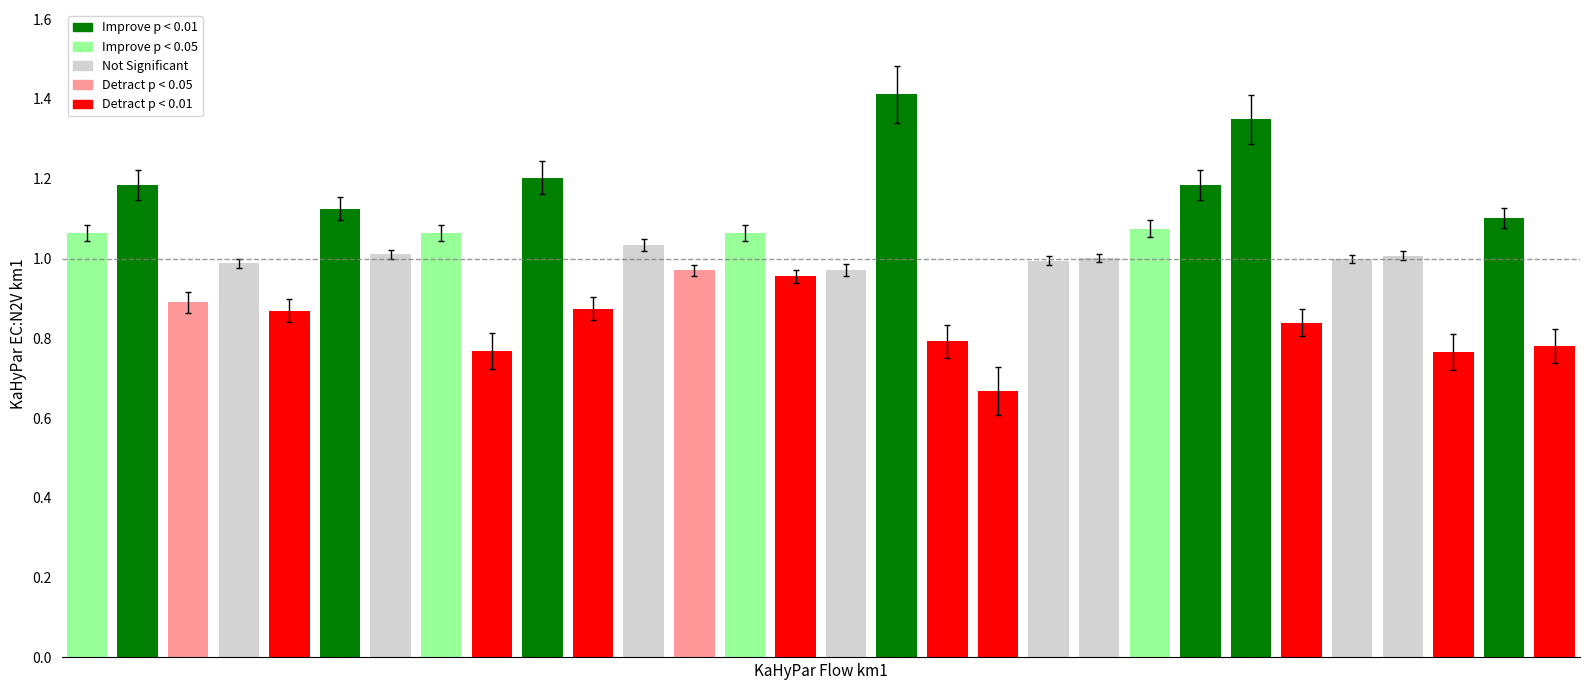

What is the maximum value shown in the chart?

1.4